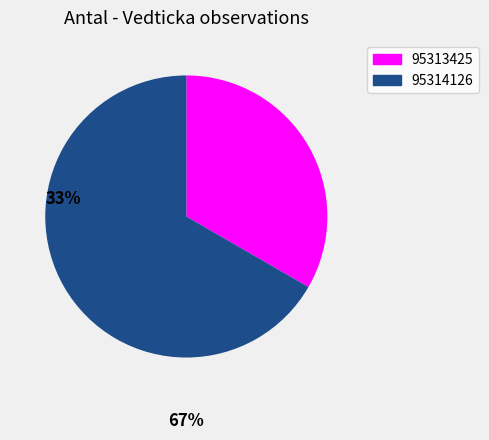

Which category has the smallest portion of the pie?

95313425